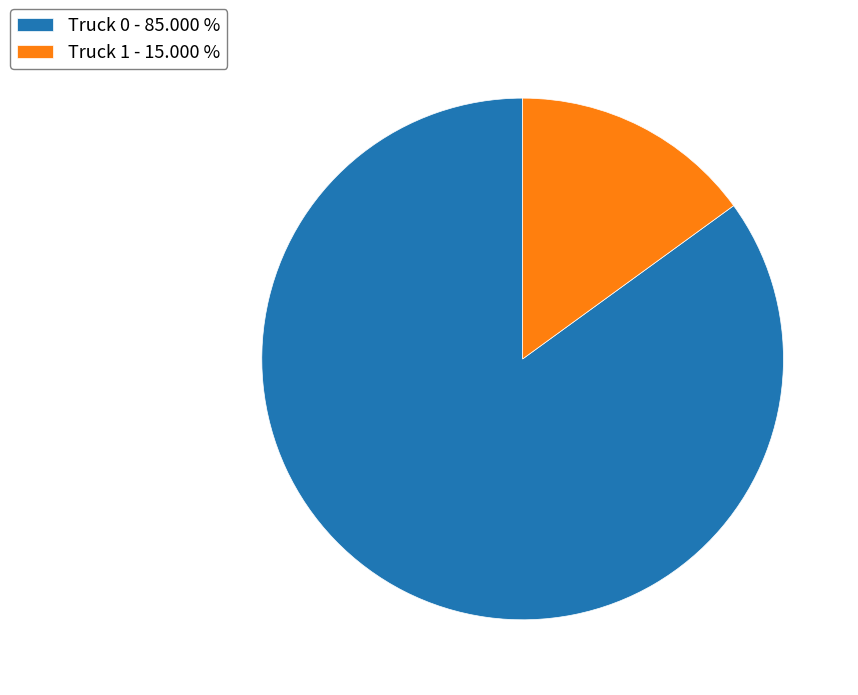

Which slice represents more than half of the pie?

Truck 0